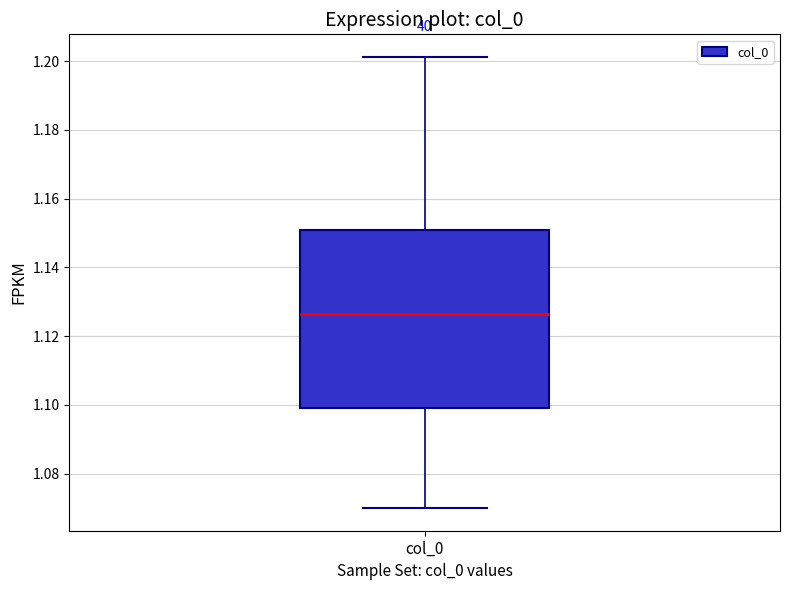

Read this box plot against the y-axis: the position of the median line, the range covered by the box, and the ends of both whiskers. The values are not printed on the chart, so give them approximately, as read against the axis.

median 1.126, box 1.098 to 1.150, whiskers 1.070 to 1.202